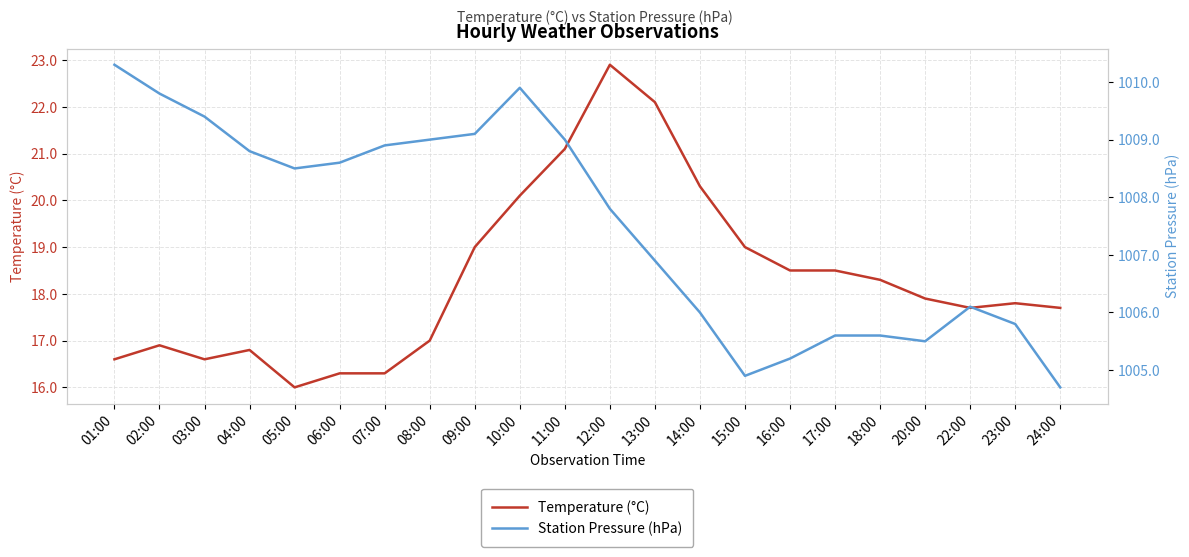

The Station Pressure (hPa) series shows 1009.0 at 11:00. True or false?

True